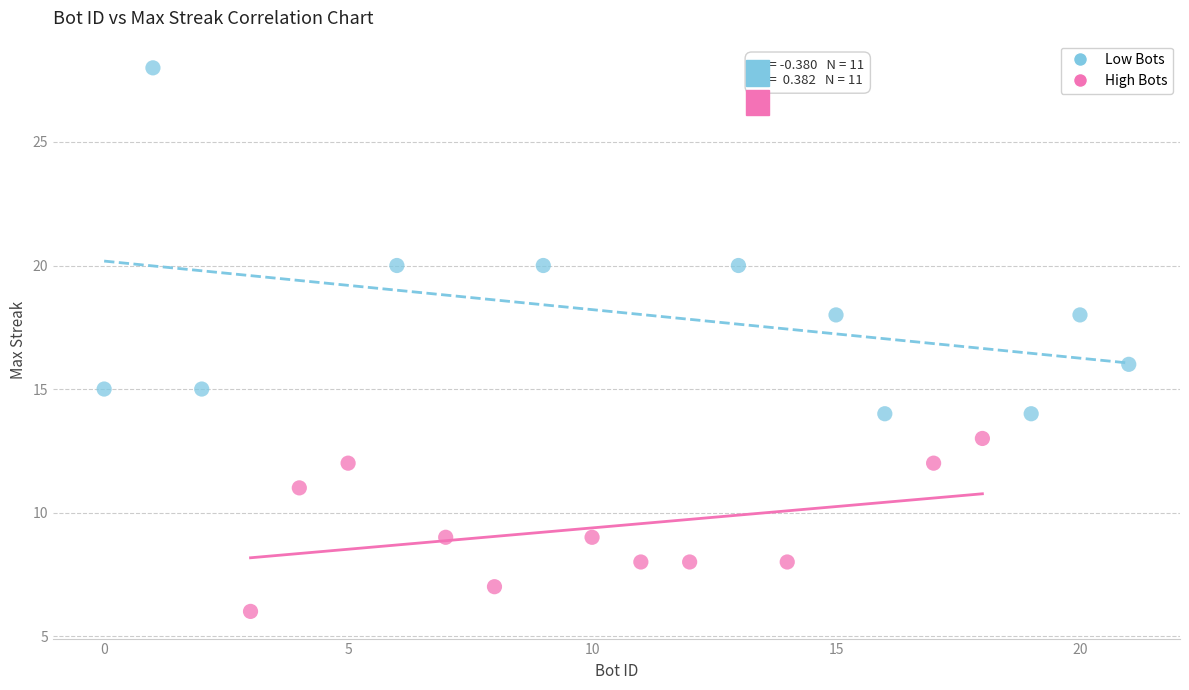

Which series has the widest spread of Y values?

Low Bots